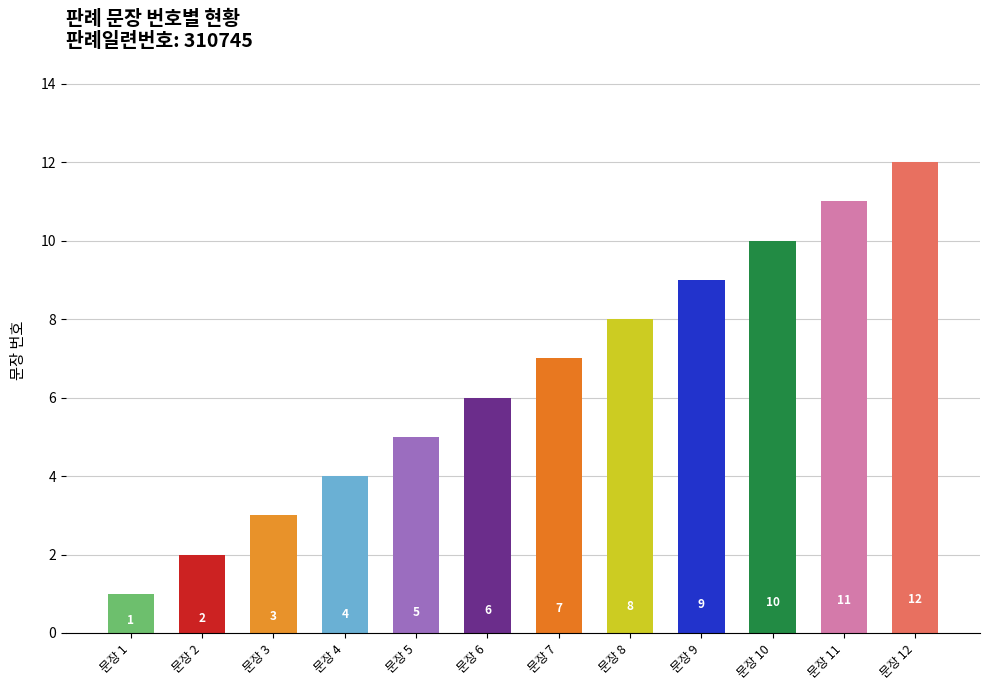

Rank the categories by value from highest to lowest.

문장 12, 문장 11, 문장 10, 문장 9, 문장 8, 문장 7, 문장 6, 문장 5, 문장 4, 문장 3, 문장 2, 문장 1